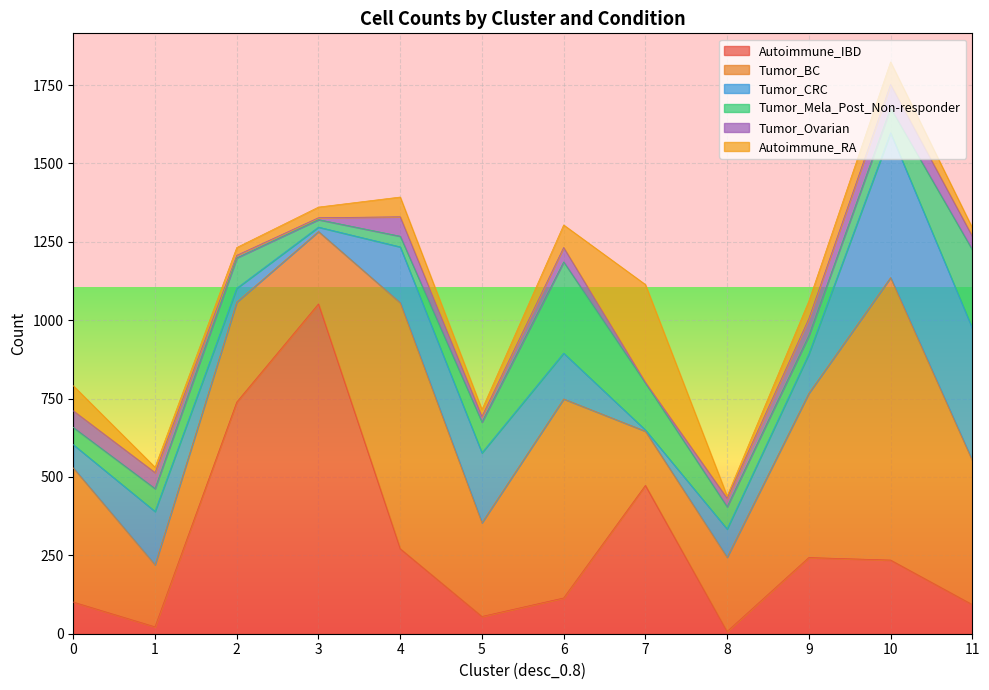

What is the greatest value displayed?

1052